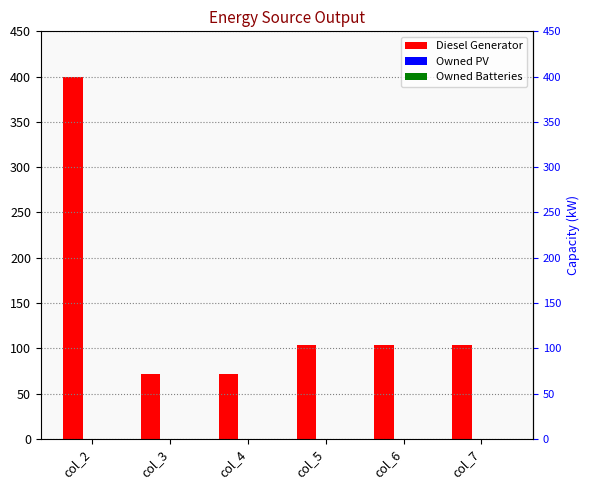

What is the maximum value shown in the chart?

400